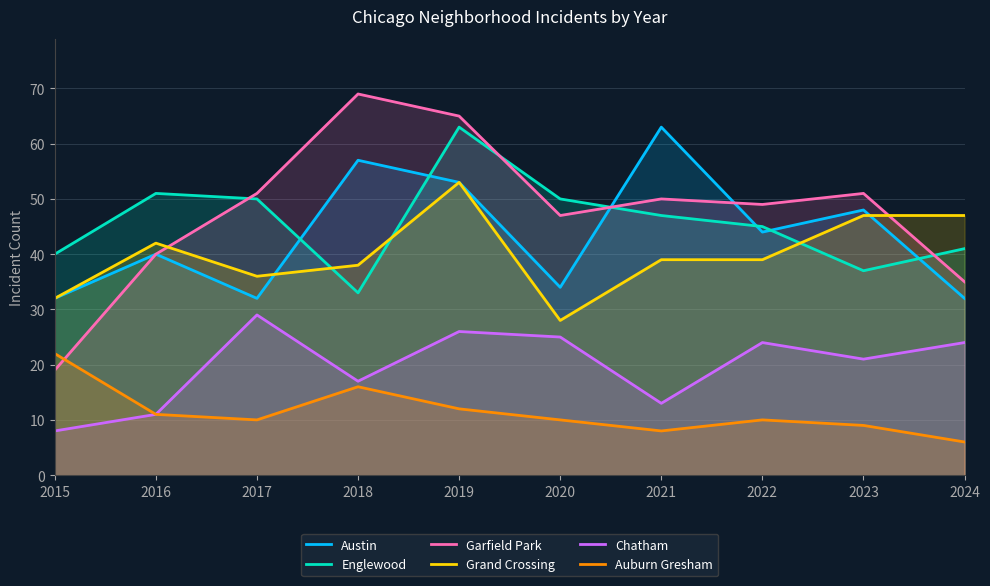

List the labels in order of Chatham value, largest first.

2017, 2019, 2020, 2022, 2024, 2023, 2018, 2021, 2016, 2015